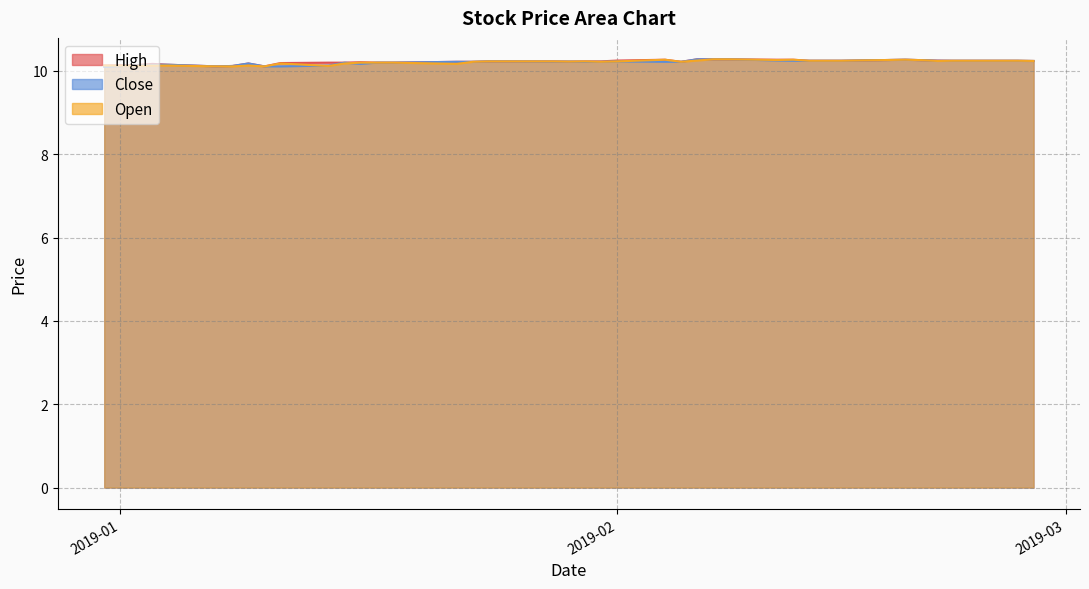

At which category is the sum across all series the highest?

2019-02-07